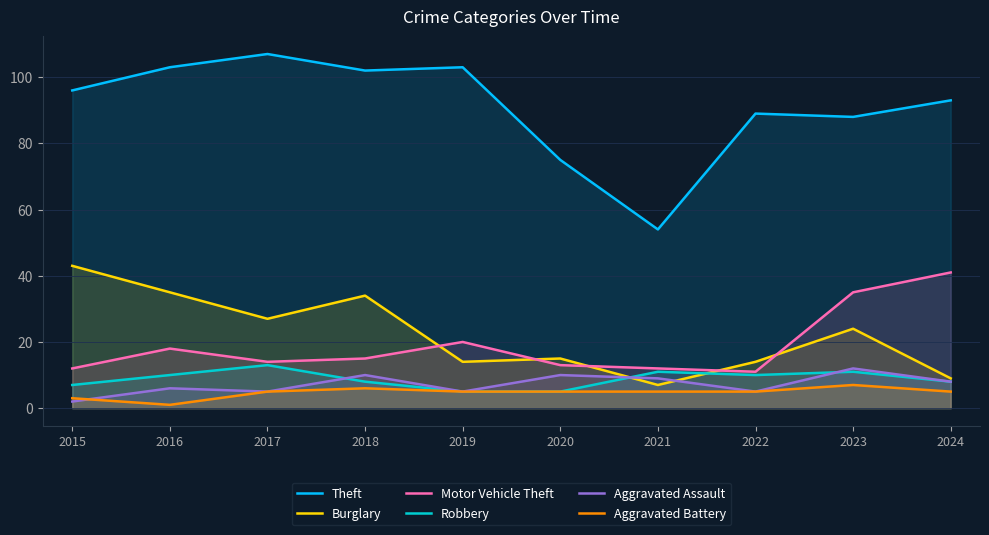

What is the sum of the Burglary values at 2016 and 2015?

78